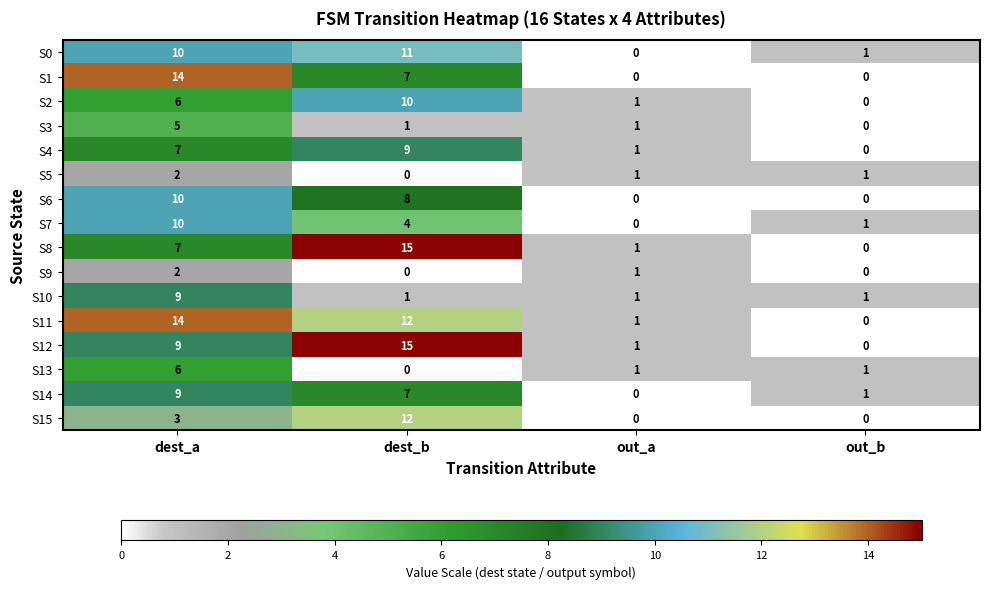

Is it true that S8 equals 7 at dest_a?

True